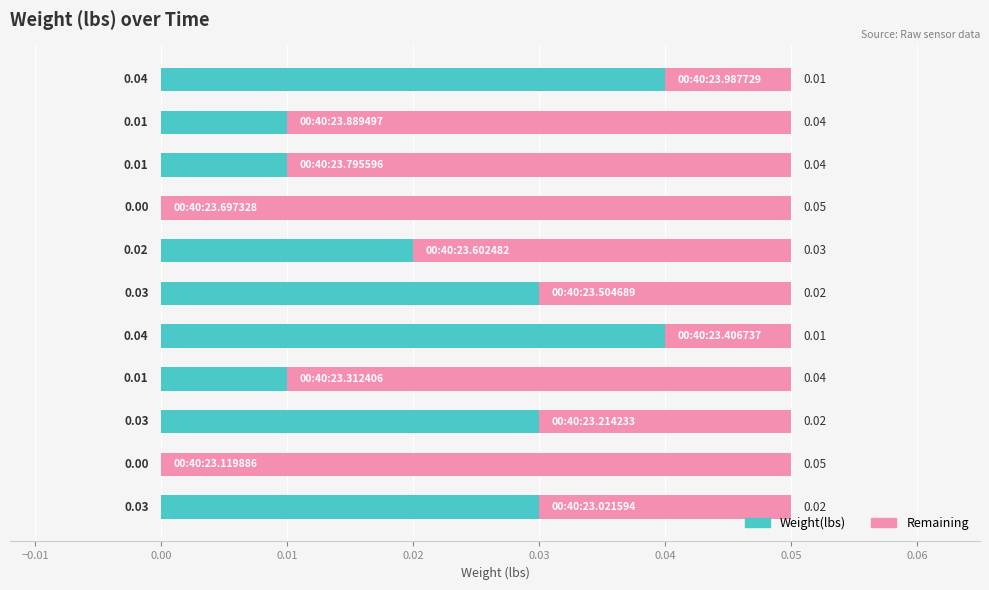

How many data points in Weight(lbs) are above 0?

9